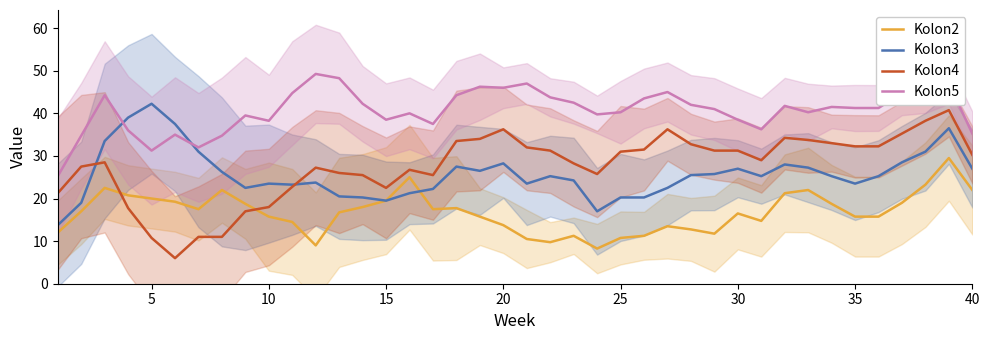

True or false: Kolon5 and Kolon4 cross at least once.

False